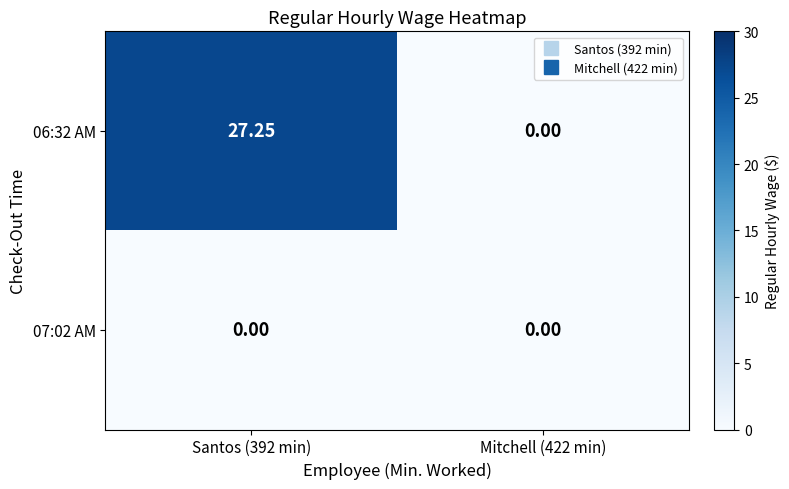

How many categories are shown in the chart?

2